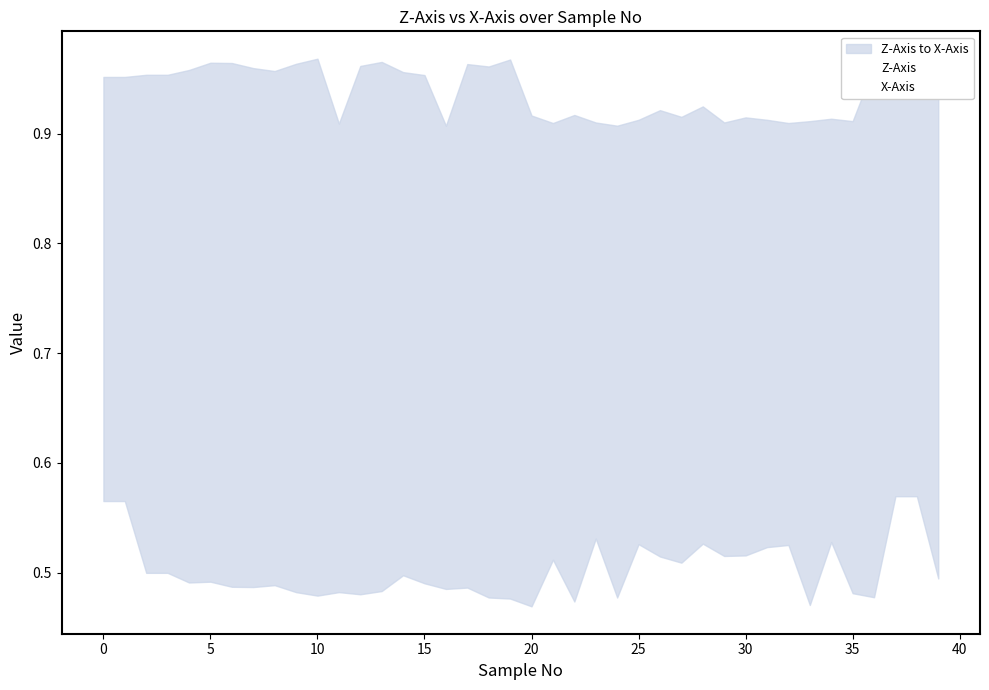

Does the chart display data point markers on the line(s)?

No